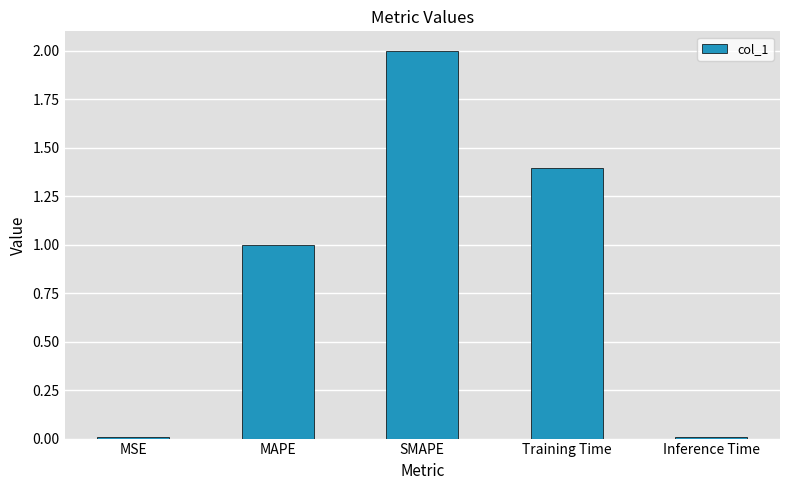

What is the approximate value at MAPE?

1.0